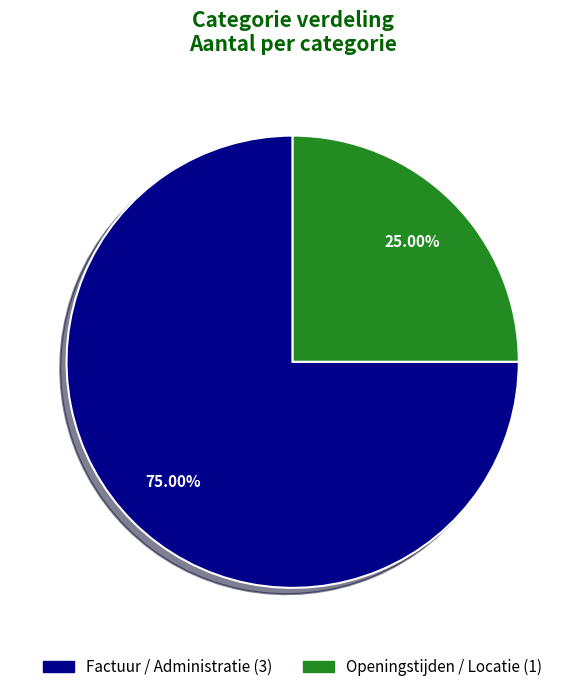

How much of the chart is everything except Openingstijden / Locatie?

75.0%